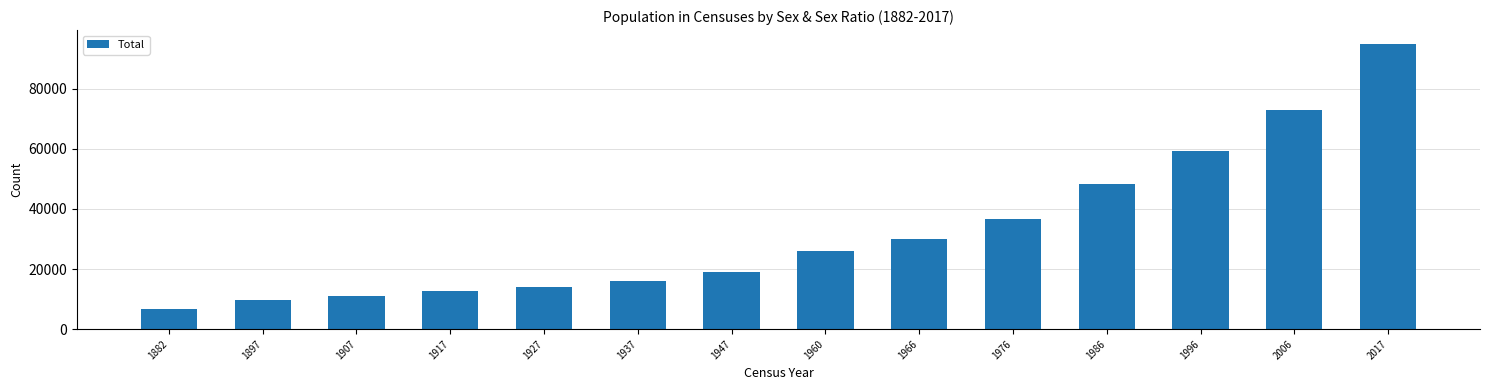

What is the sum of all values?

457305